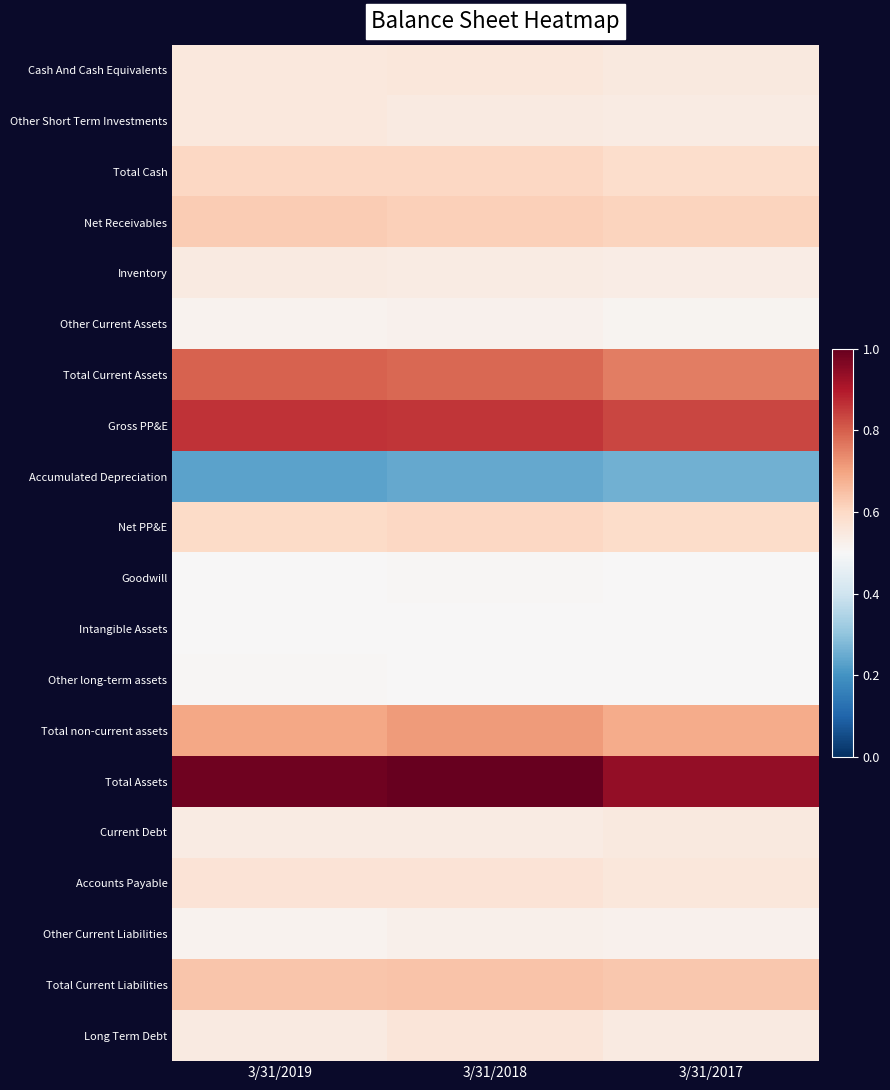

Rank the series at 3/31/2019 from highest to lowest value.

Total Assets, Gross PP&E, Total Current Assets, Total non-current assets, Total Current Liabilities, Net Receivables, Total Cash, Net PP&E, Accounts Payable, Other Short Term Investments, Cash And Cash Equivalents, Inventory, Long Term Debt, Current Debt, Other Current Liabilities, Other Current Assets, Other long-term assets, Goodwill, Intangible Assets, Accumulated Depreciation